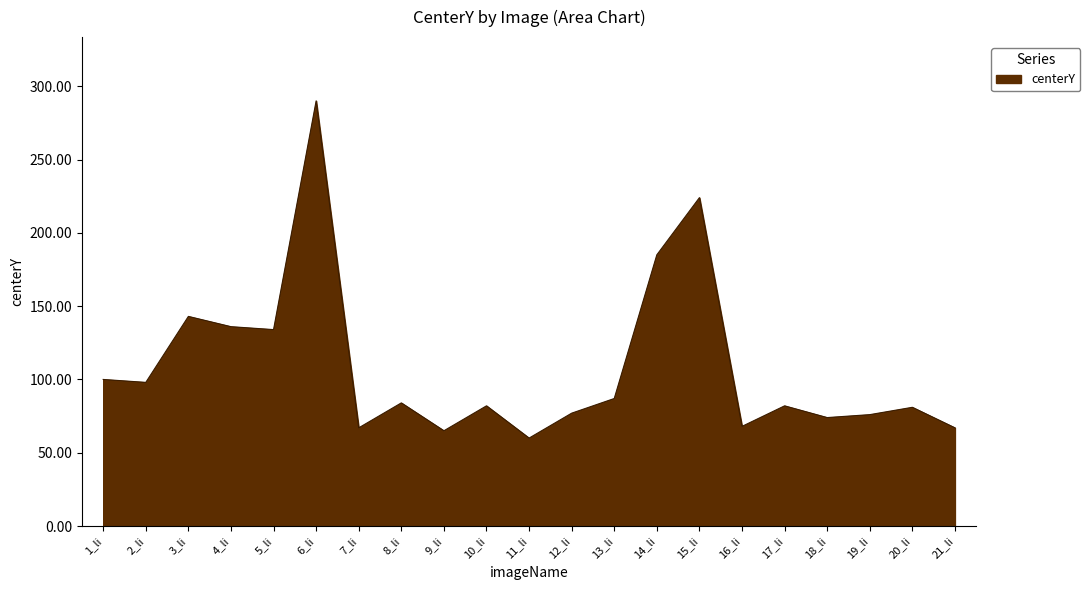

What is the minimum value shown in the chart?

60